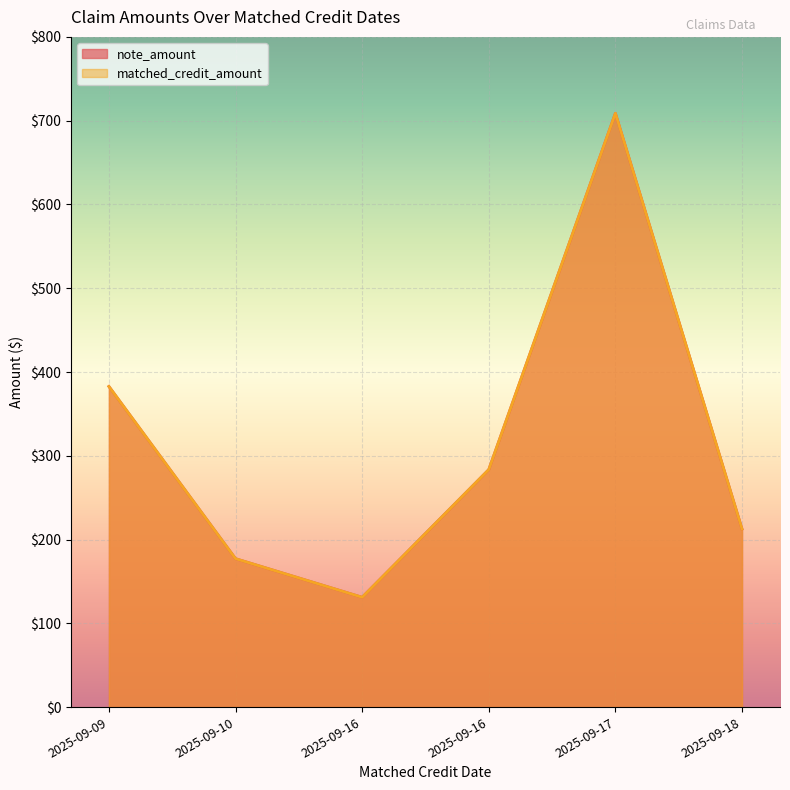

Does the chart display data point markers on the line(s)?

No